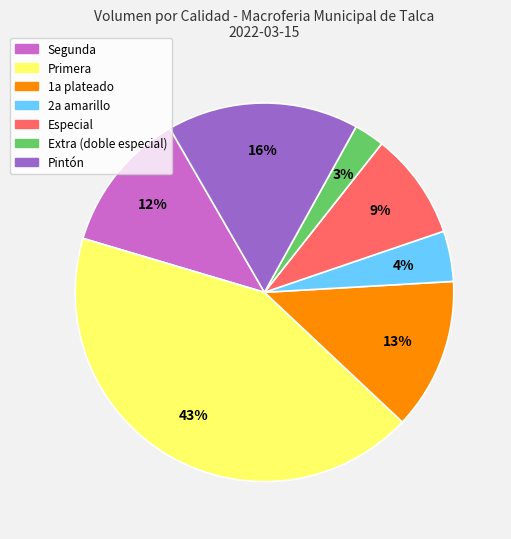

To the nearest percent, what is the average slice percentage?

14%